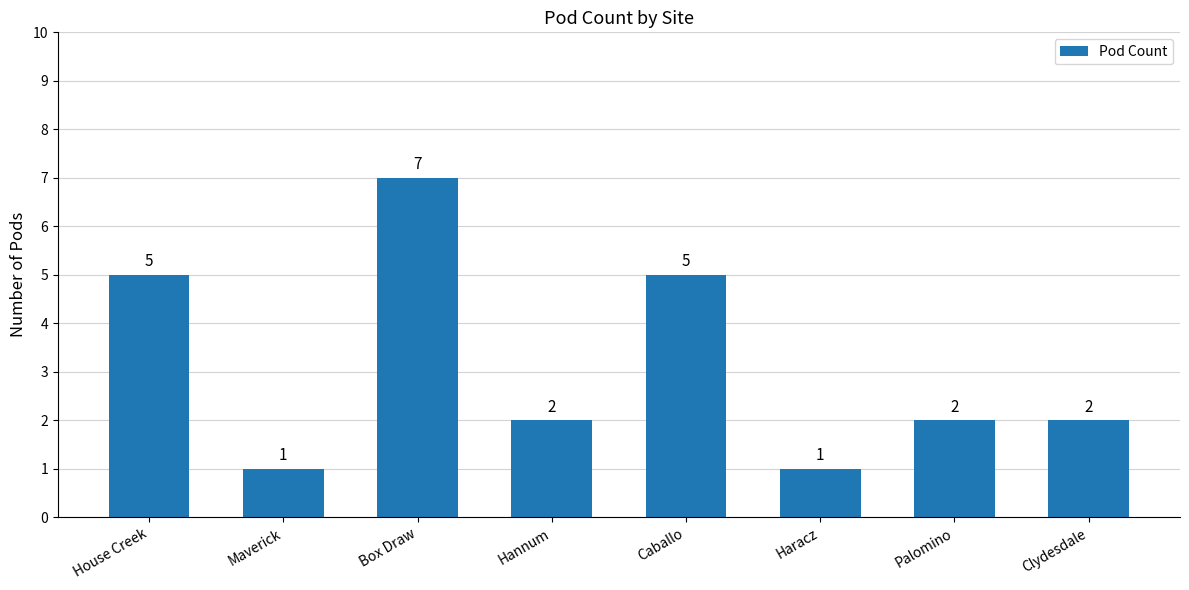

Reading right to left, list all the values displayed in this chart.

2	2	1	5	2	7	1	5